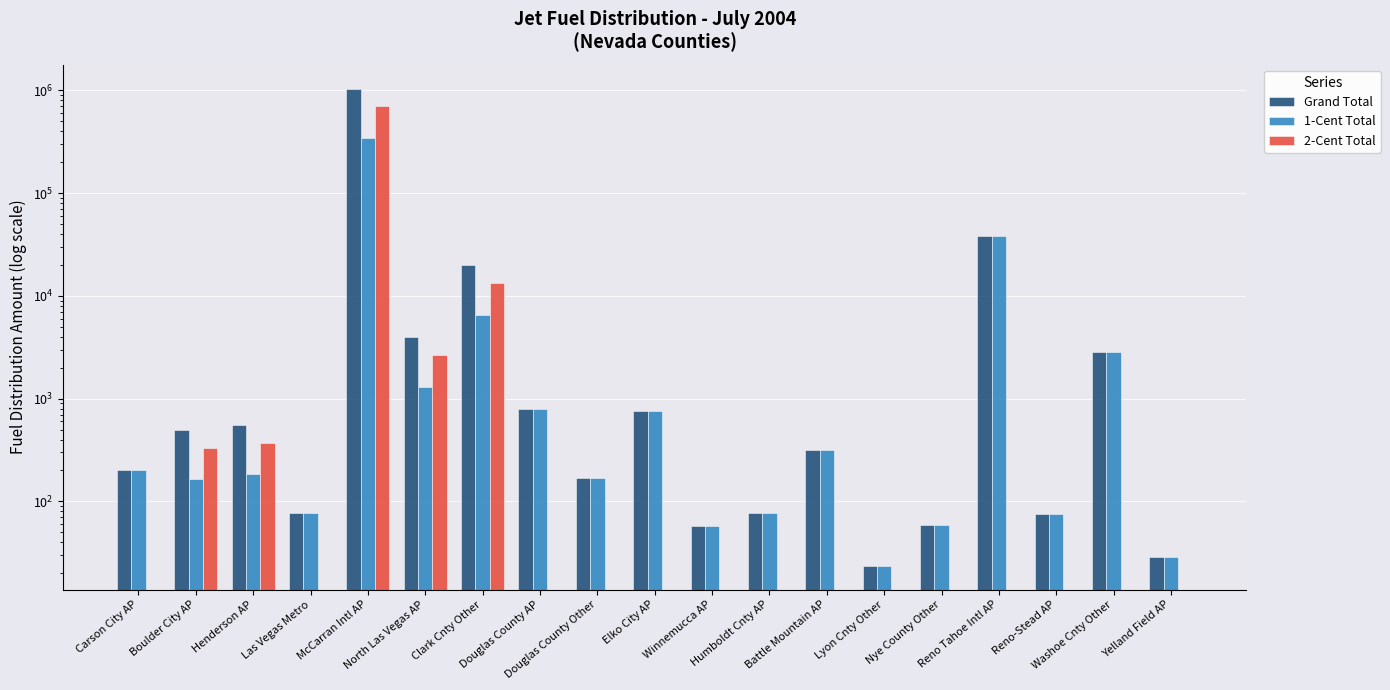

Rank the categories by 2-Cent Total value from highest to lowest.

McCarran Intl AP, Clark Cnty Other, North Las Vegas AP, Henderson AP, Boulder City AP, Carson City AP, Las Vegas Metro, Douglas County AP, Douglas County Other, Elko City AP, Winnemucca AP, Humboldt Cnty AP, Battle Mountain AP, Lyon Cnty Other, Nye County Other, Reno Tahoe Intl AP, Reno-Stead AP, Washoe Cnty Other, Yelland Field AP